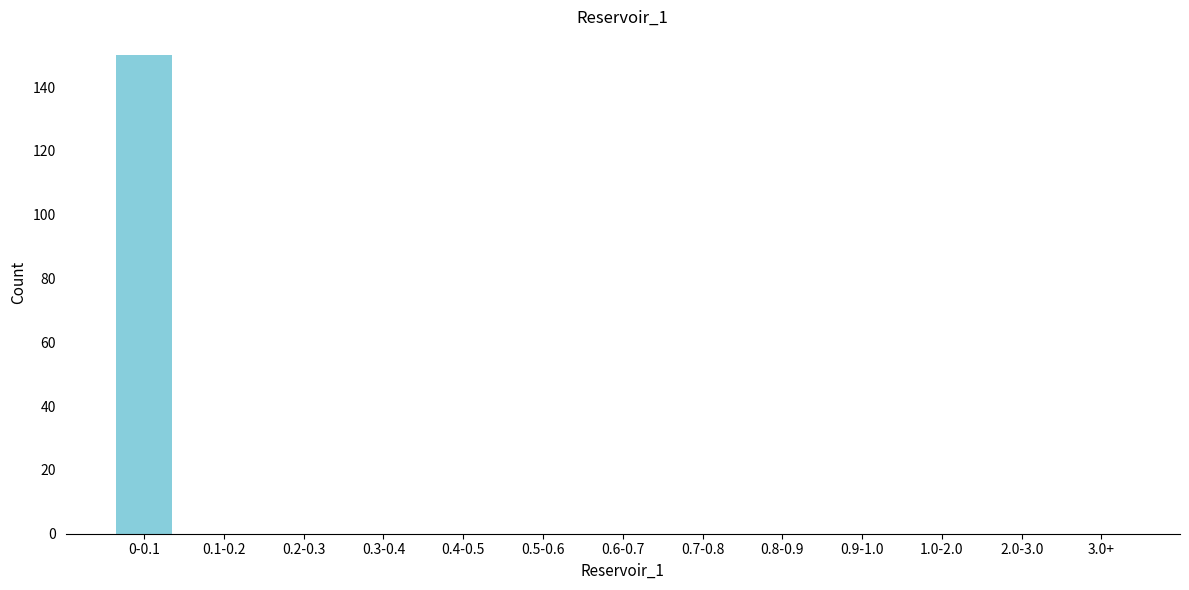

Reading left to right, list all the values displayed in this chart.

0-0.1=150	0.1-0.2=0	0.2-0.3=0	0.3-0.4=0	0.4-0.5=0	0.5-0.6=0	0.6-0.7=0	0.7-0.8=0	0.8-0.9=0	0.9-1.0=0	1.0-2.0=0	2.0-3.0=0	3.0+=0